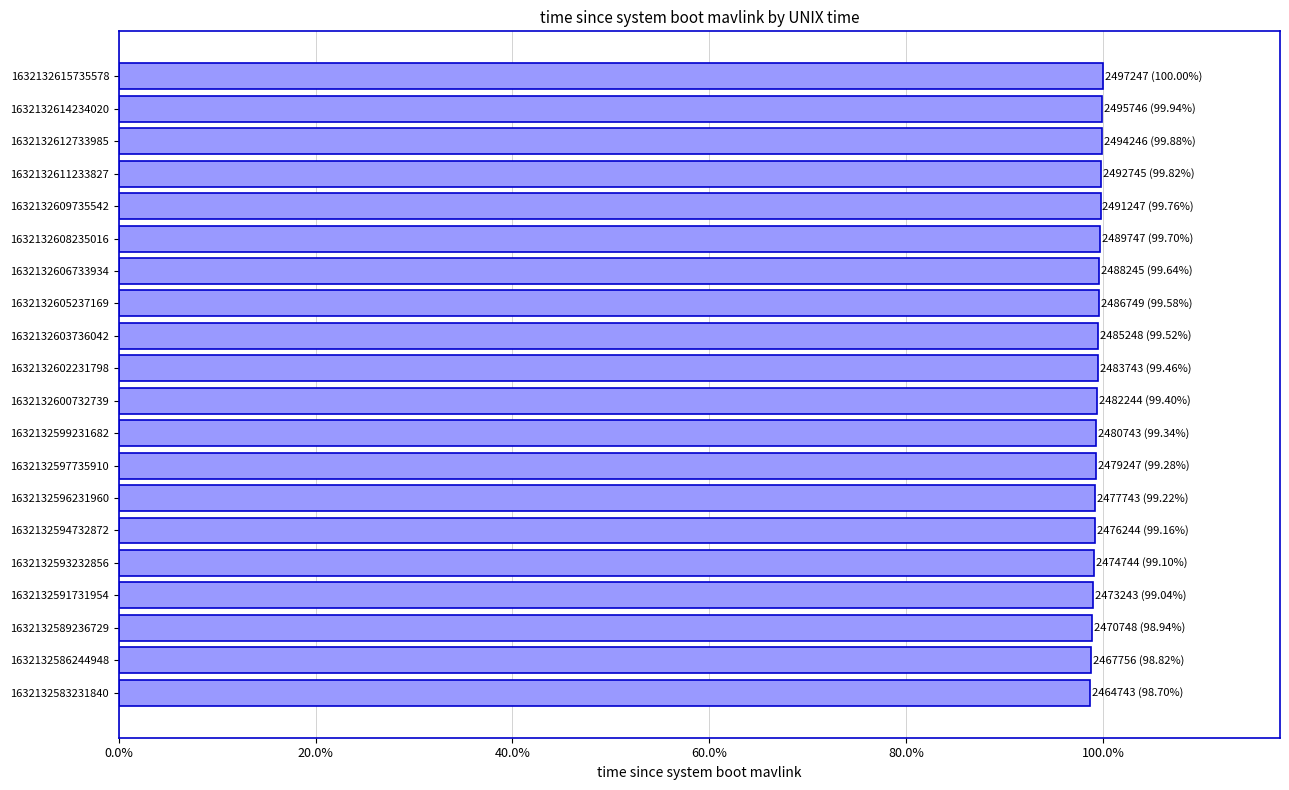

Are the bars horizontal?

Yes